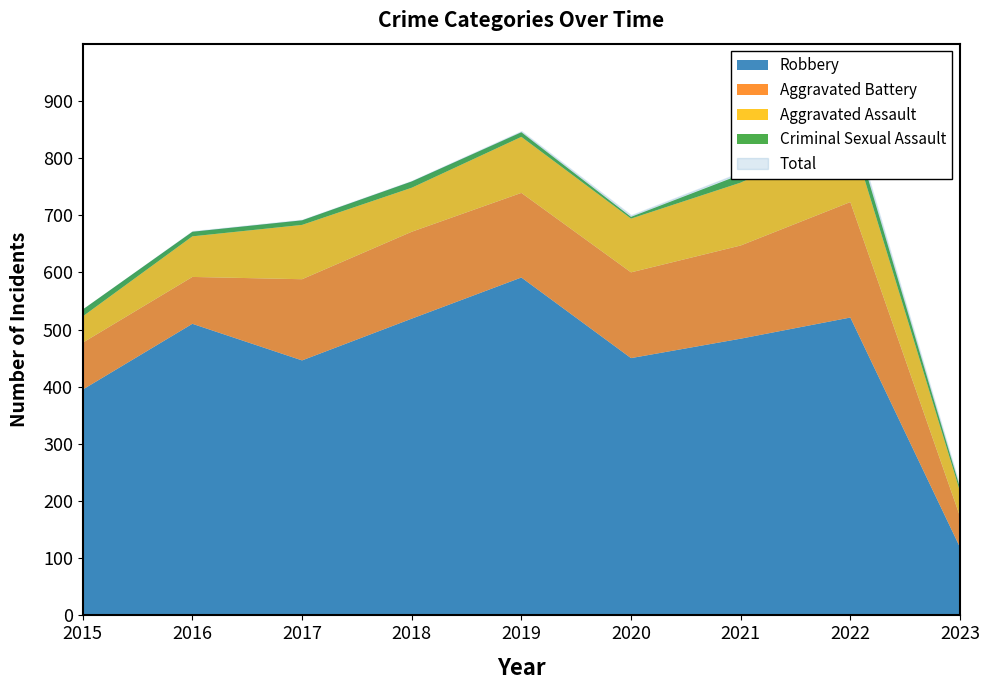

List the labels in order of Aggravated Battery value, largest first.

2022, 2021, 2018, 2020, 2019, 2017, 2015, 2016, 2023